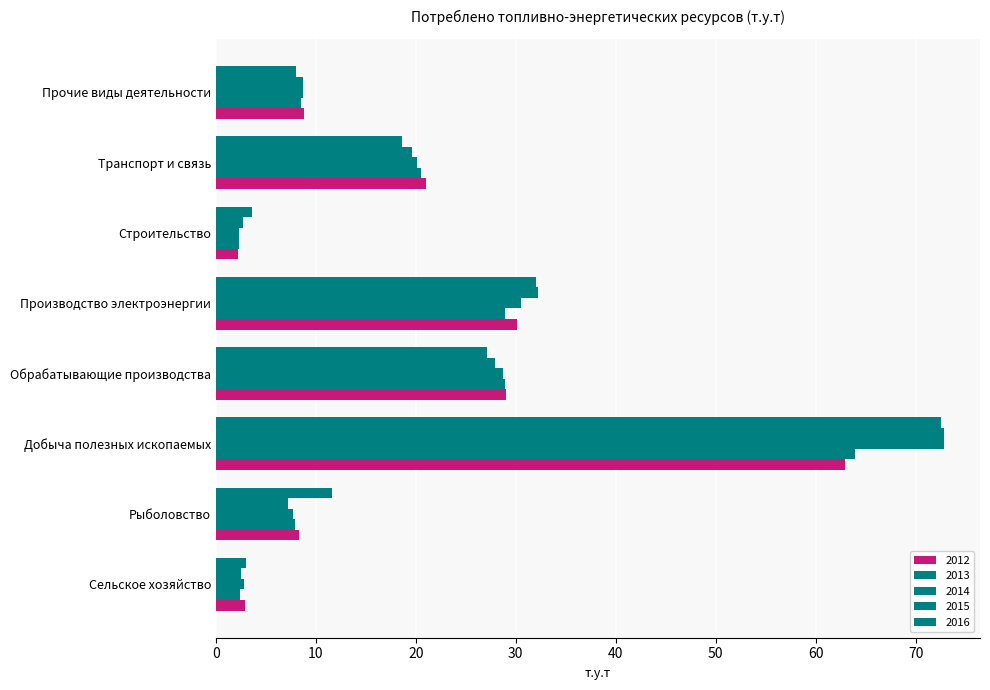

Read the 2012 value at Обрабатывающие производства.

29.0